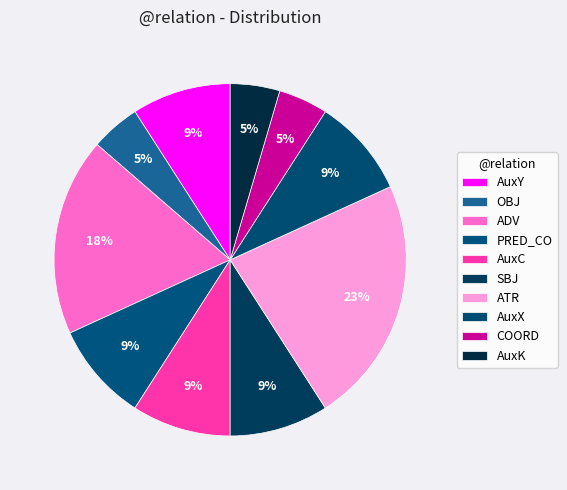

Count the number of slices in the pie.

10